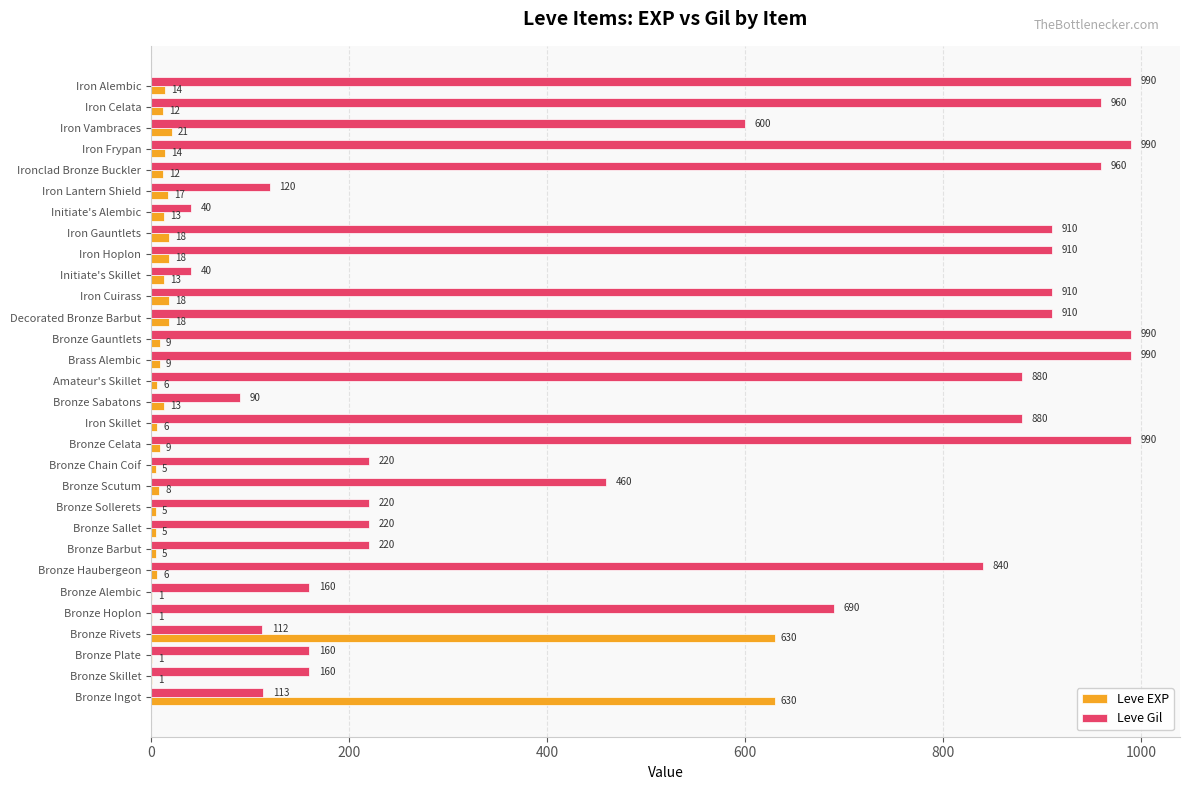

The value of Leve Gil at Bronze Plate is 259. True or false?

False